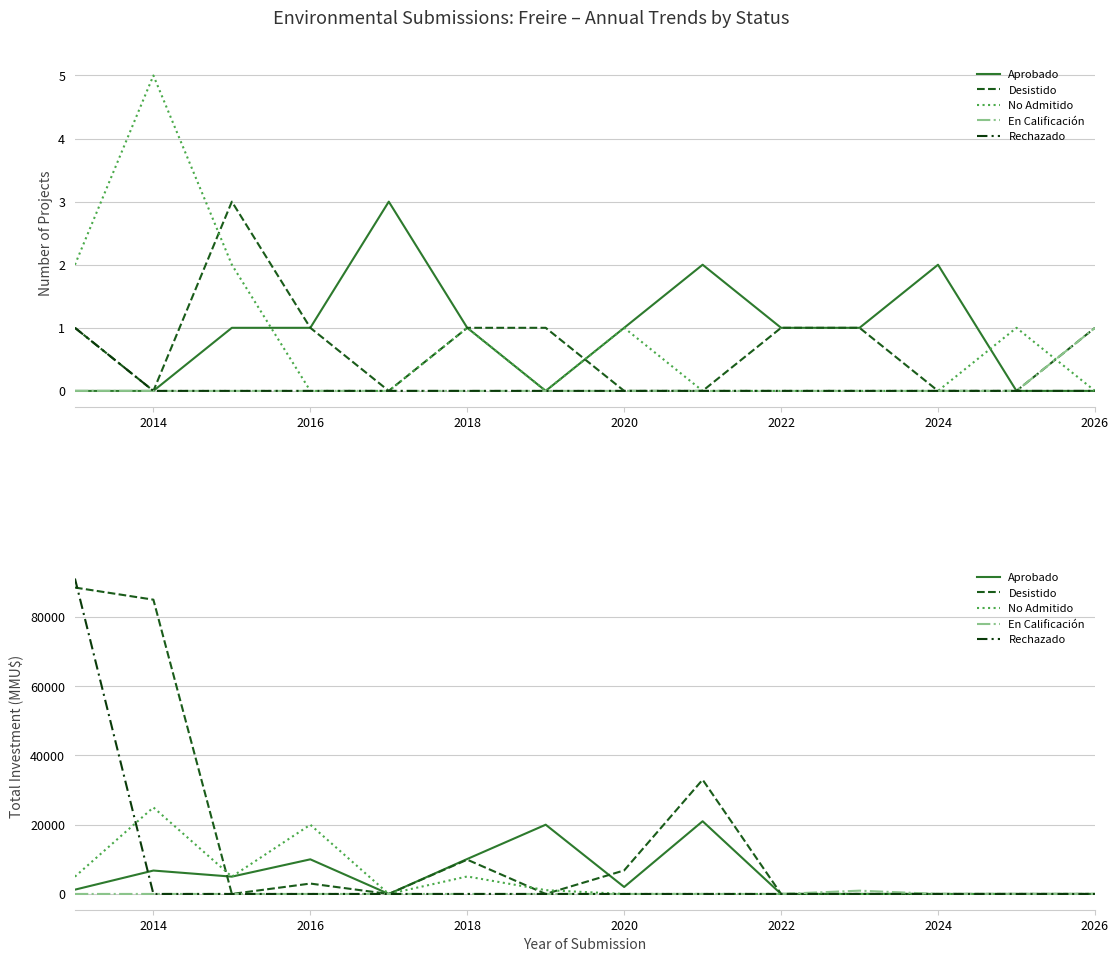

The value of Rechazado at 2026 is 49850. True or false?

False